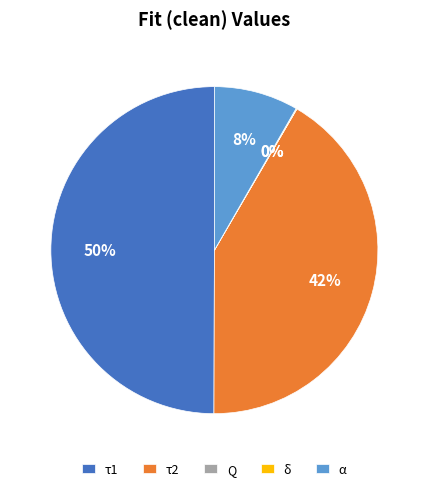

Which slice is the largest?

τ1